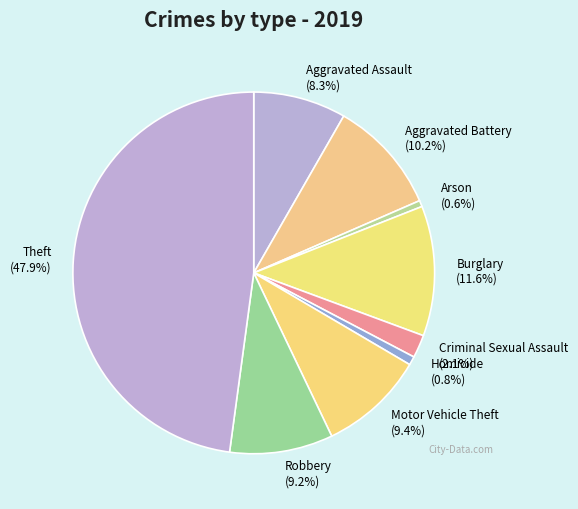

Does any single category account for the majority?

No